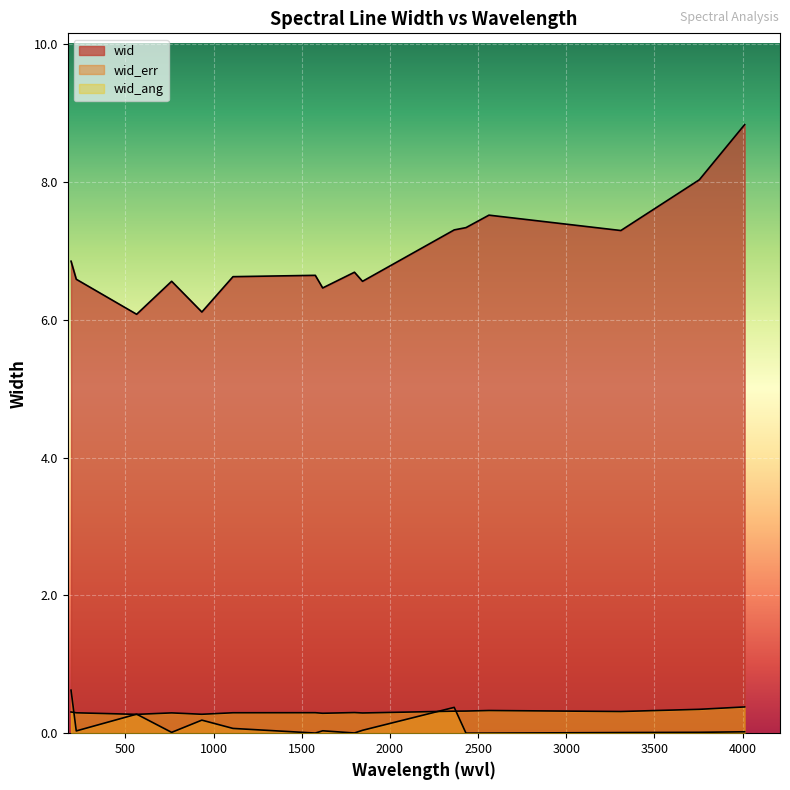

Reading right to left, list all the values displayed in this chart.

wid: 8.8	8.0	7.3	7.5	7.3	7.3	6.6	6.7	6.5	6.6	6.6	6.1	6.6	6.1	6.6	6.9
wid_err: 0.0	0.0	0.0	0.0	0.0	0.4	0.0	0.0	0.0	0.0	0.1	0.2	0.0	0.3	0.0	0.6
wid_ang: 0.4	0.3	0.3	0.3	0.3	0.3	0.3	0.3	0.3	0.3	0.3	0.3	0.3	0.3	0.3	0.3